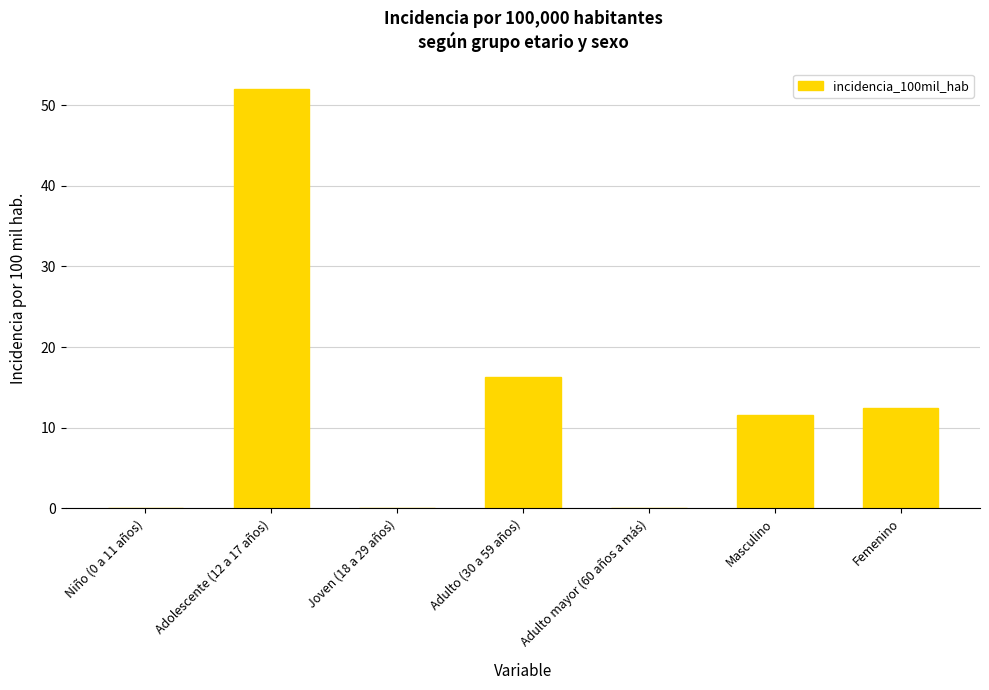

What value does the data have at Femenino?

12.5